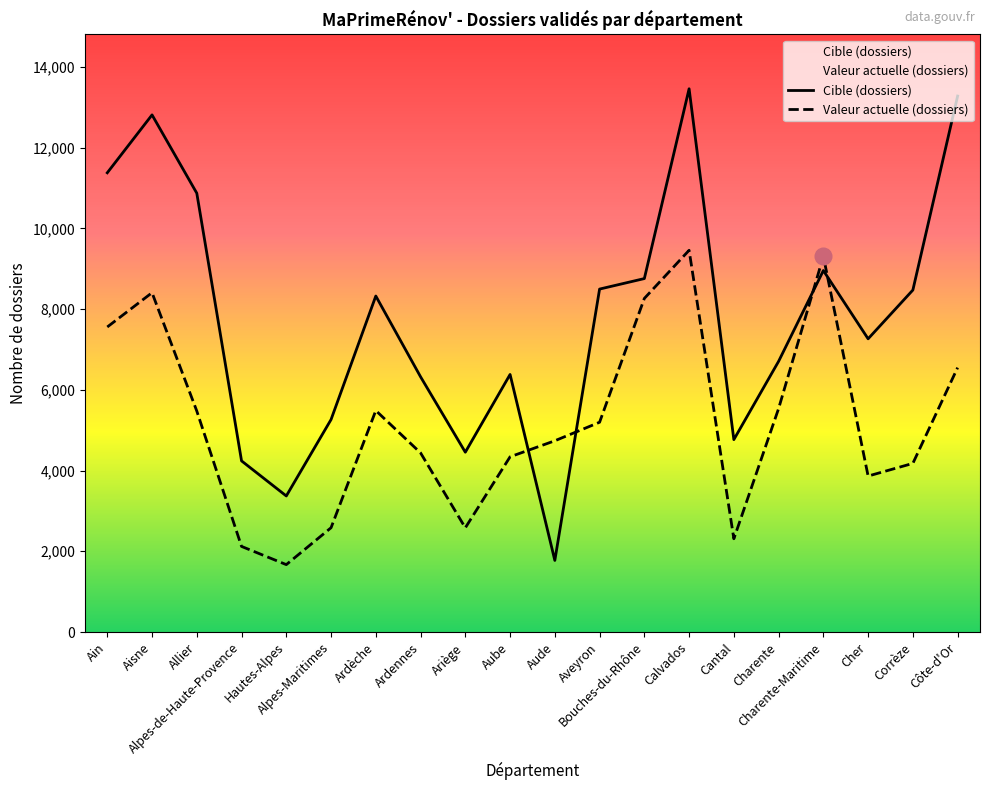

What is the sum of all Valeur actuelle (dossiers) values?

104044